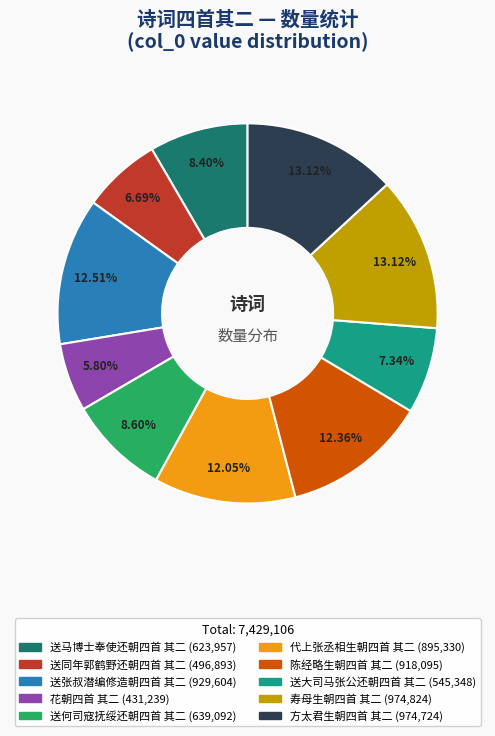

What is the ratio of the value at 寿母生朝四首 其二 to the value at 送大司马张公还朝四首 其二?

1.8